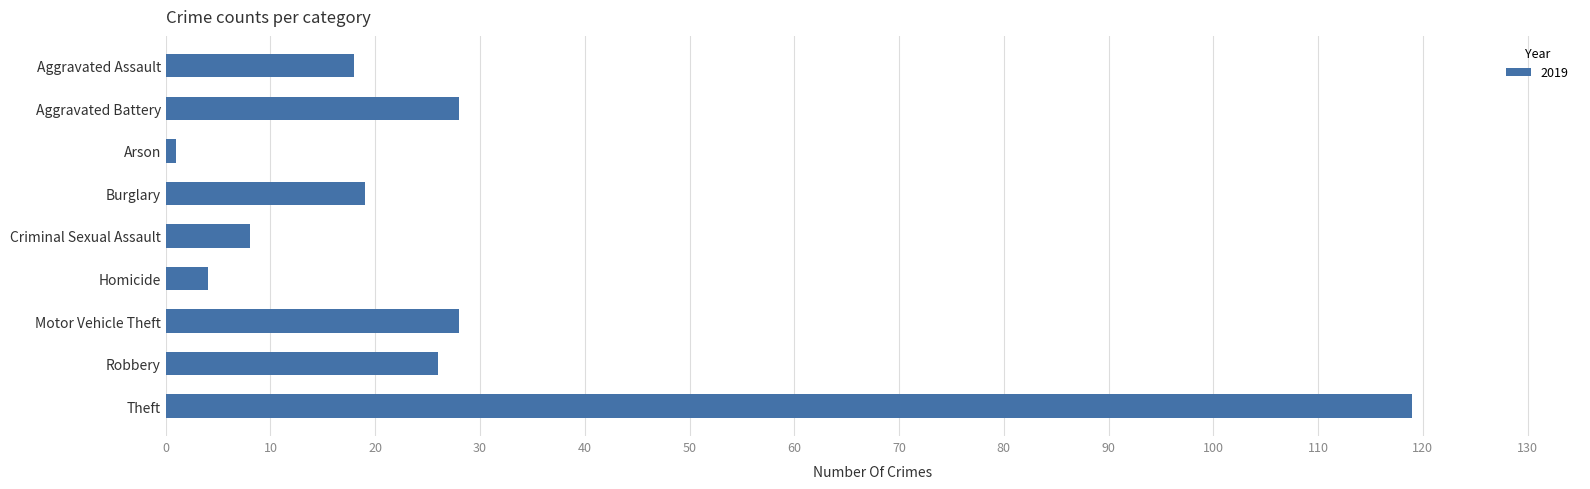

Reading top to bottom, what are all the values shown in this chart?

18	28	1	19	8	4	28	26	119